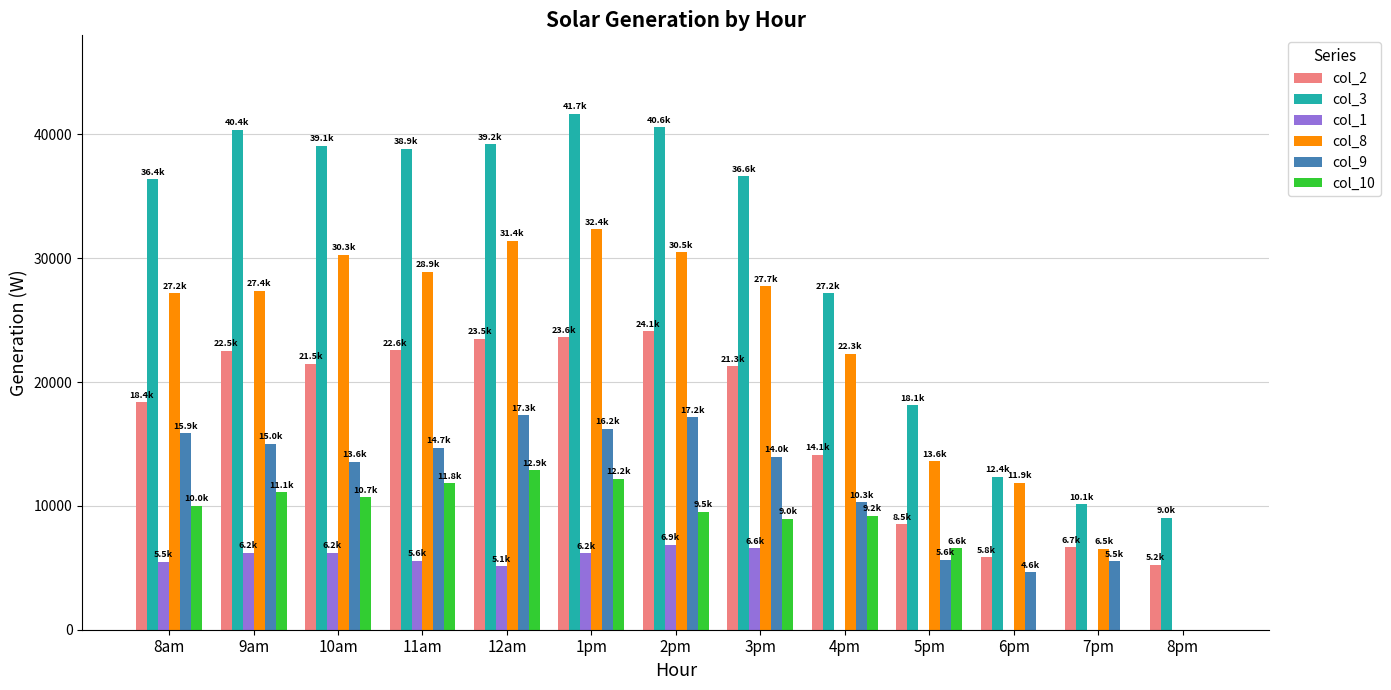

What is the greatest value displayed?

41667.5